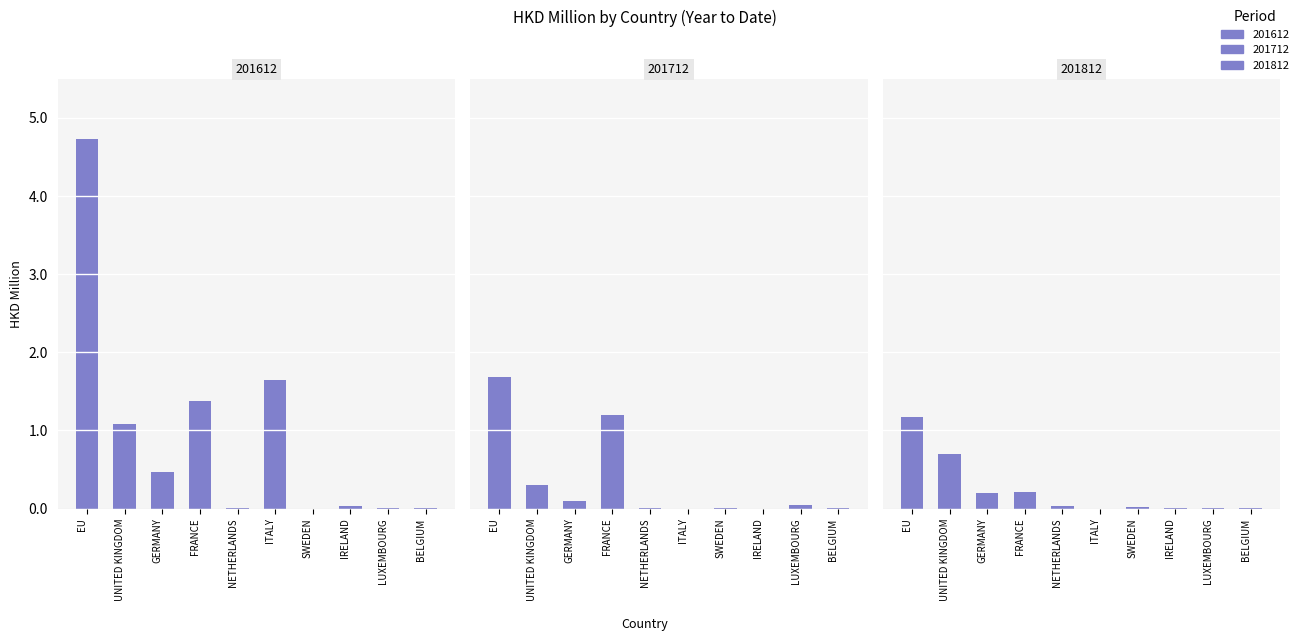

At how many categories does at least one series exceed 4?

1